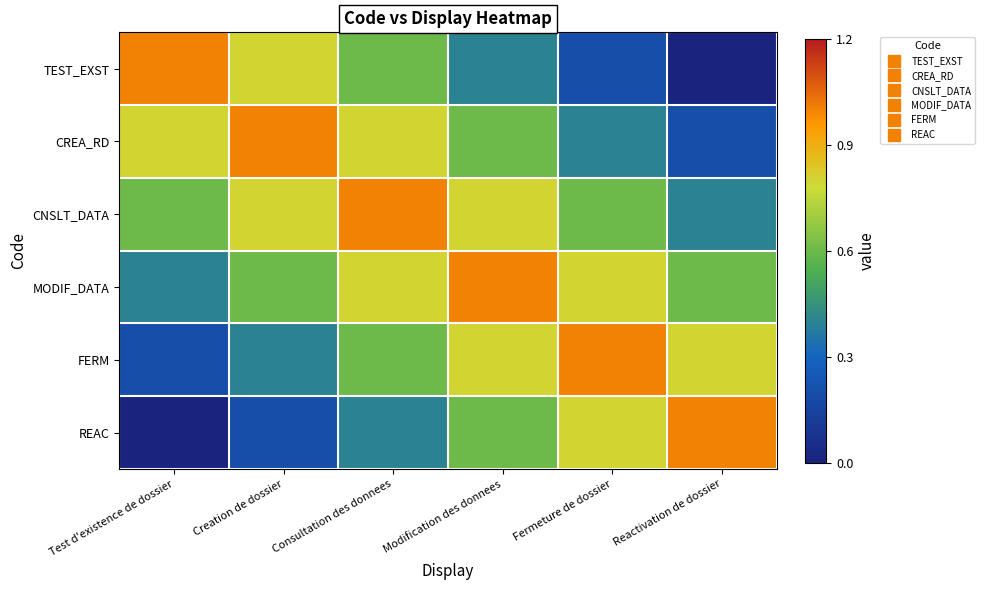

What is the total value across all series at Modification des donnees?

4.2